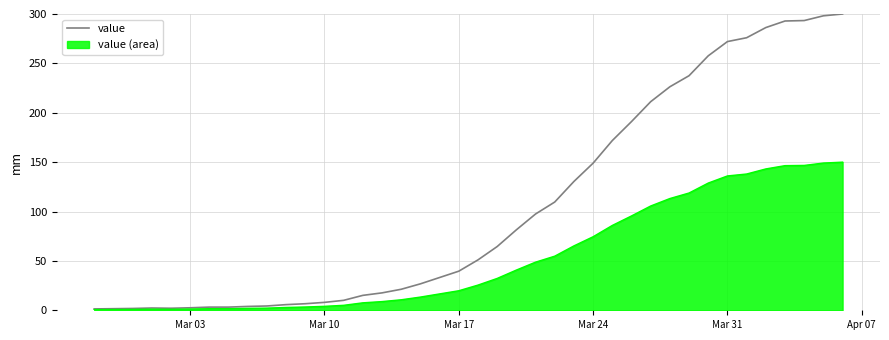

What is the highest value of the value (area) series?

150.0